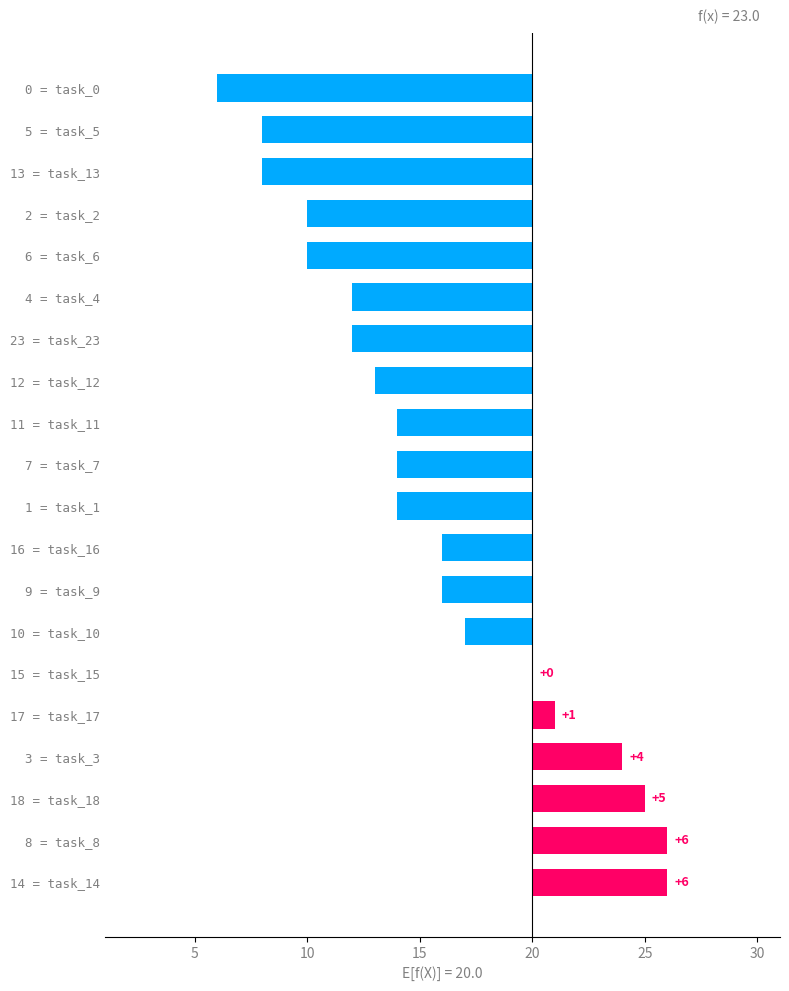

The chart shows a value of -10 at 1 = task_1. True or false?

False